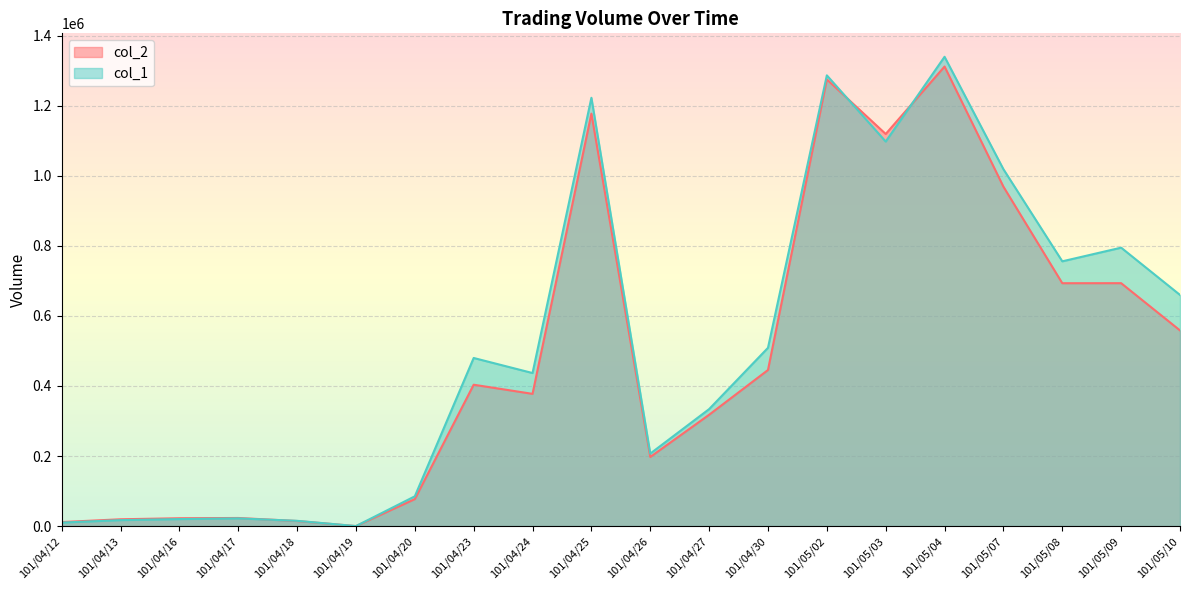

Does the chart display data point markers on the line(s)?

No